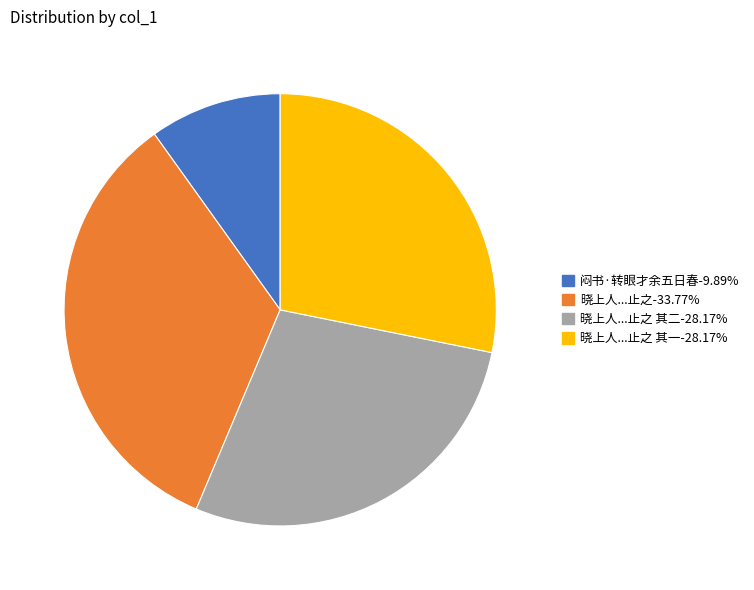

What is the ratio of the value at 晓上人...止之 其二-28.17% to the value at 晓上人...止之-33.77%?

0.8